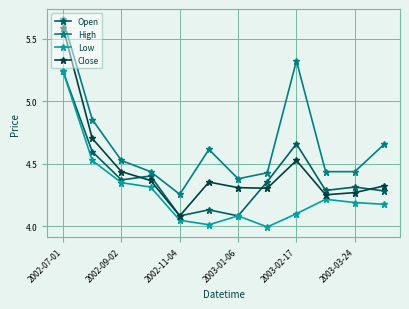

Is this an area chart (filled region under the line)?

No